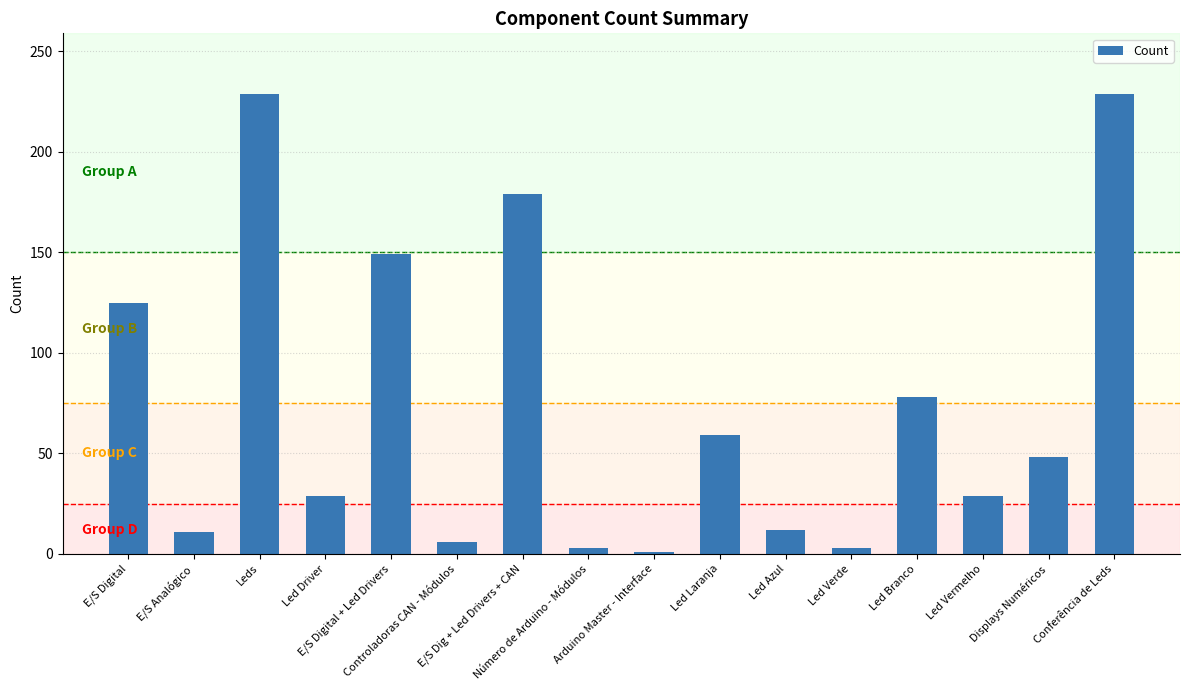

The chart shows a value of 179 at E/S Dig + Led Drivers + CAN. True or false?

True